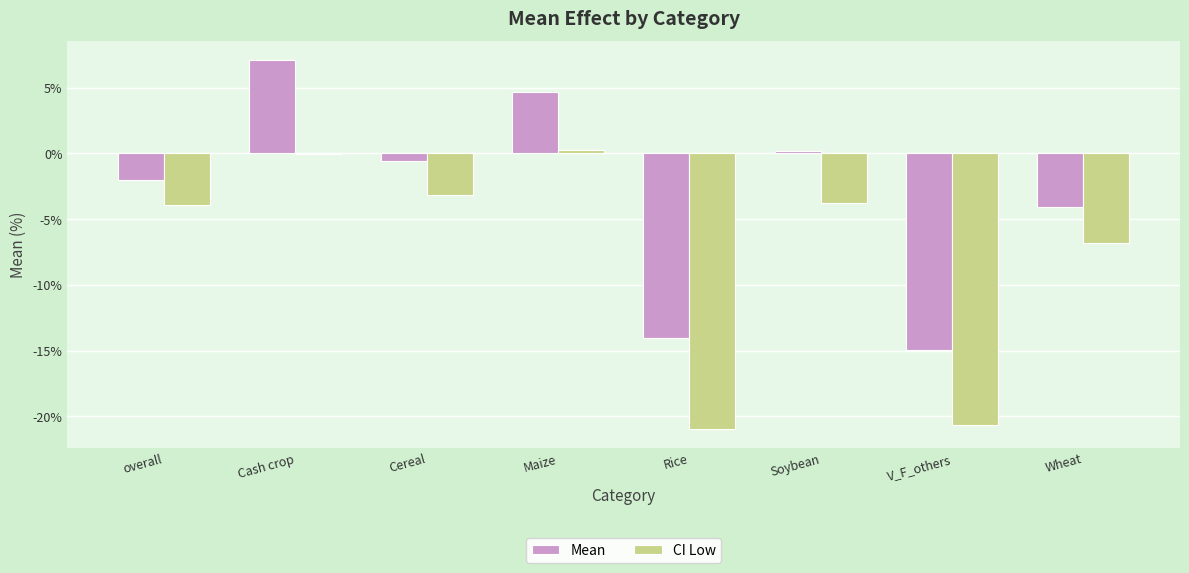

Which series has the largest total across all categories?

Mean